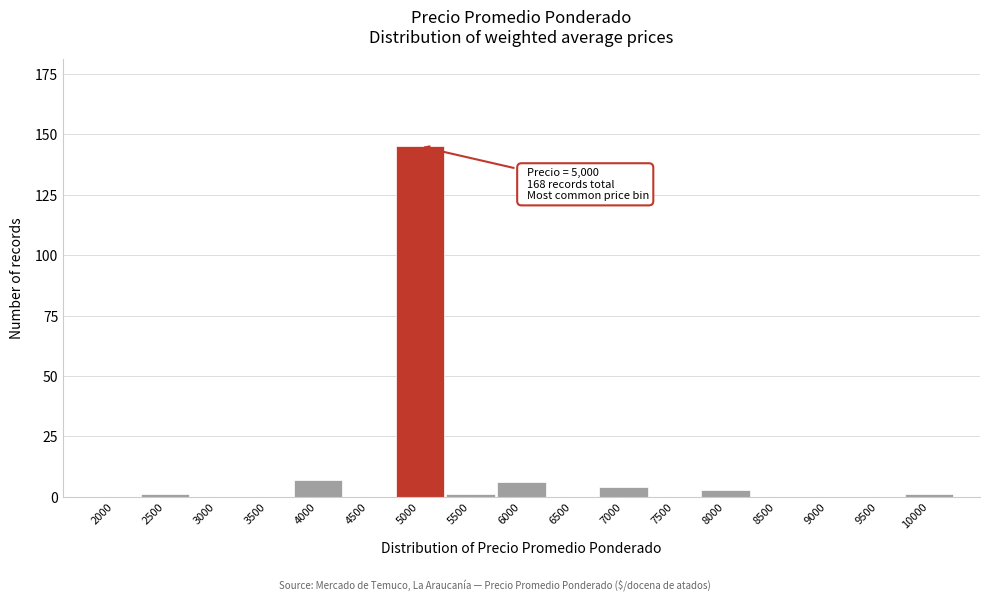

Reading left to right, what are all the values shown in this chart?

2000=0	2500=1	3000=0	3500=0	4000=7	4500=0	5000=145	5500=1	6000=6	6500=0	7000=4	7500=0	8000=3	8500=0	9000=0	9500=0	10000=1